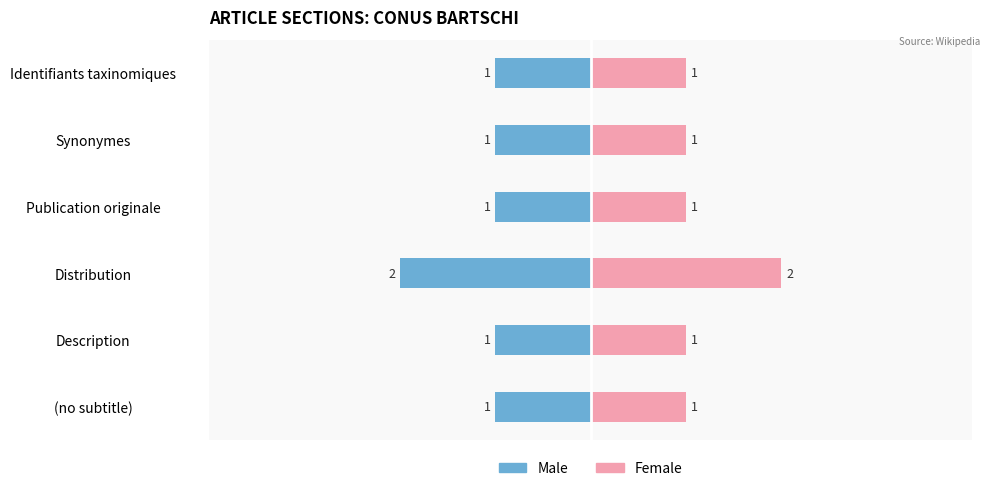

List the labels in order of Male value, largest first.

(no subtitle), Description, Publication originale, Synonymes, Identifiants taxinomiques, Distribution